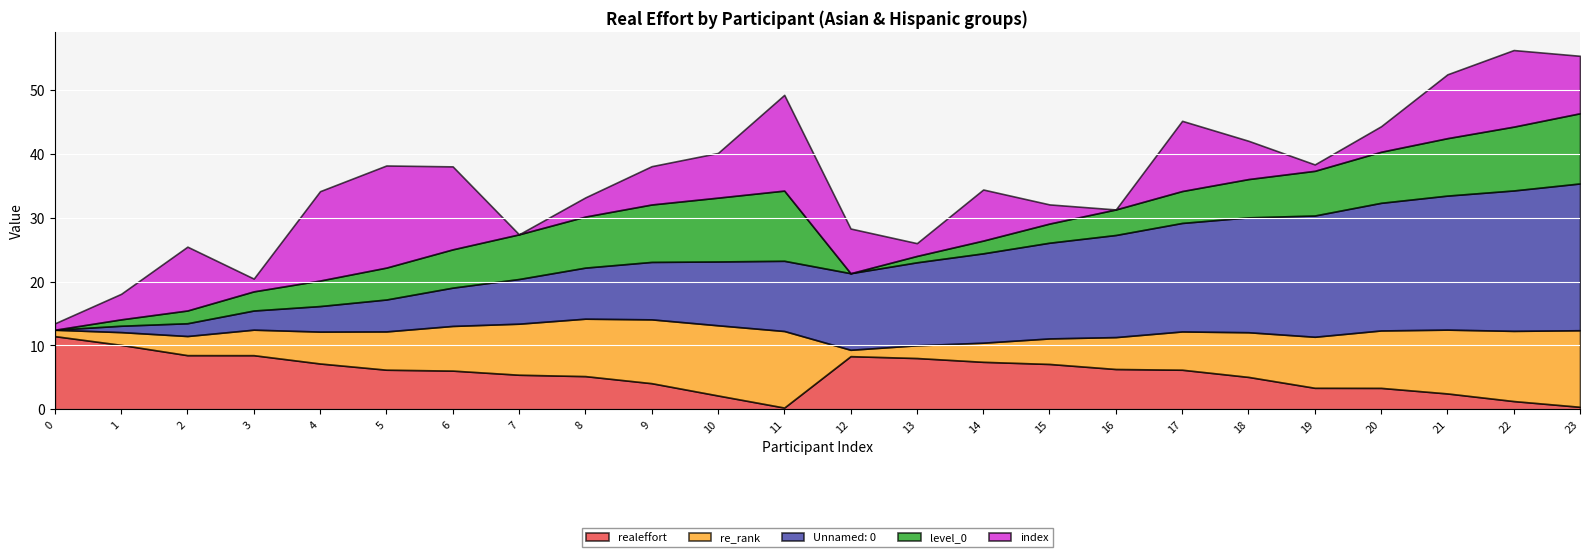

Where is index nearest to the value 8?

14